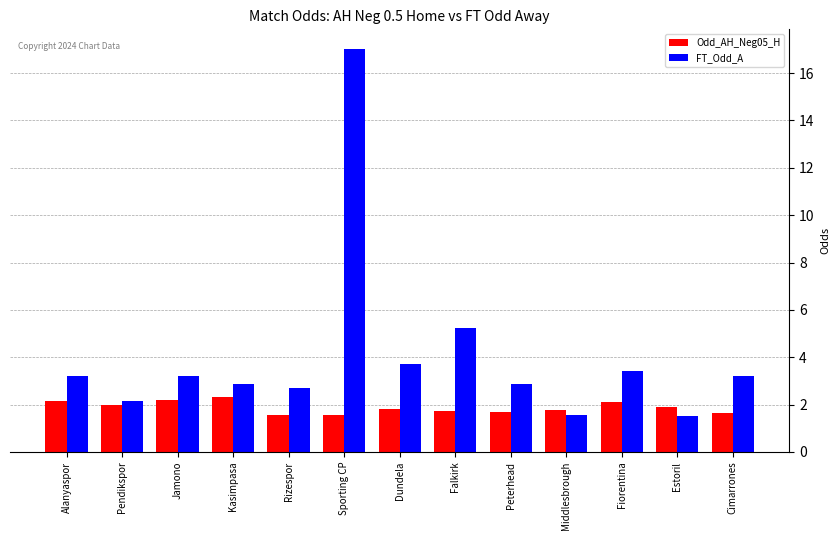

What are all the series names shown in the legend?

Odd_AH_Neg05_H, FT_Odd_A